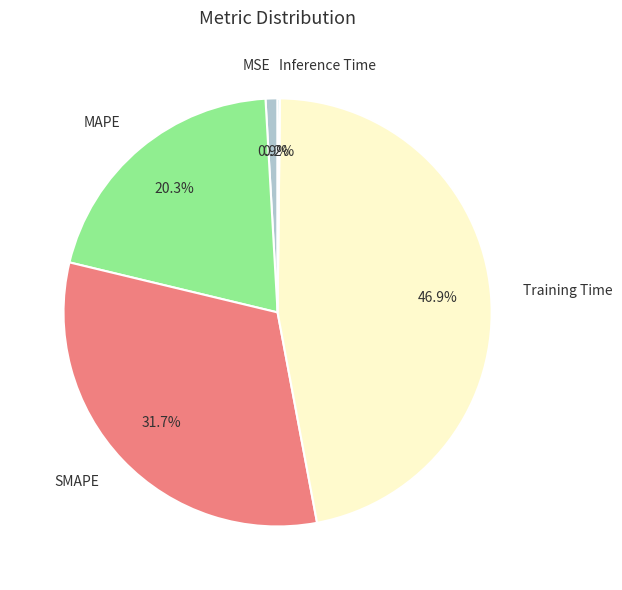

To the nearest percent, what percentage of the pie is Training Time?

47%